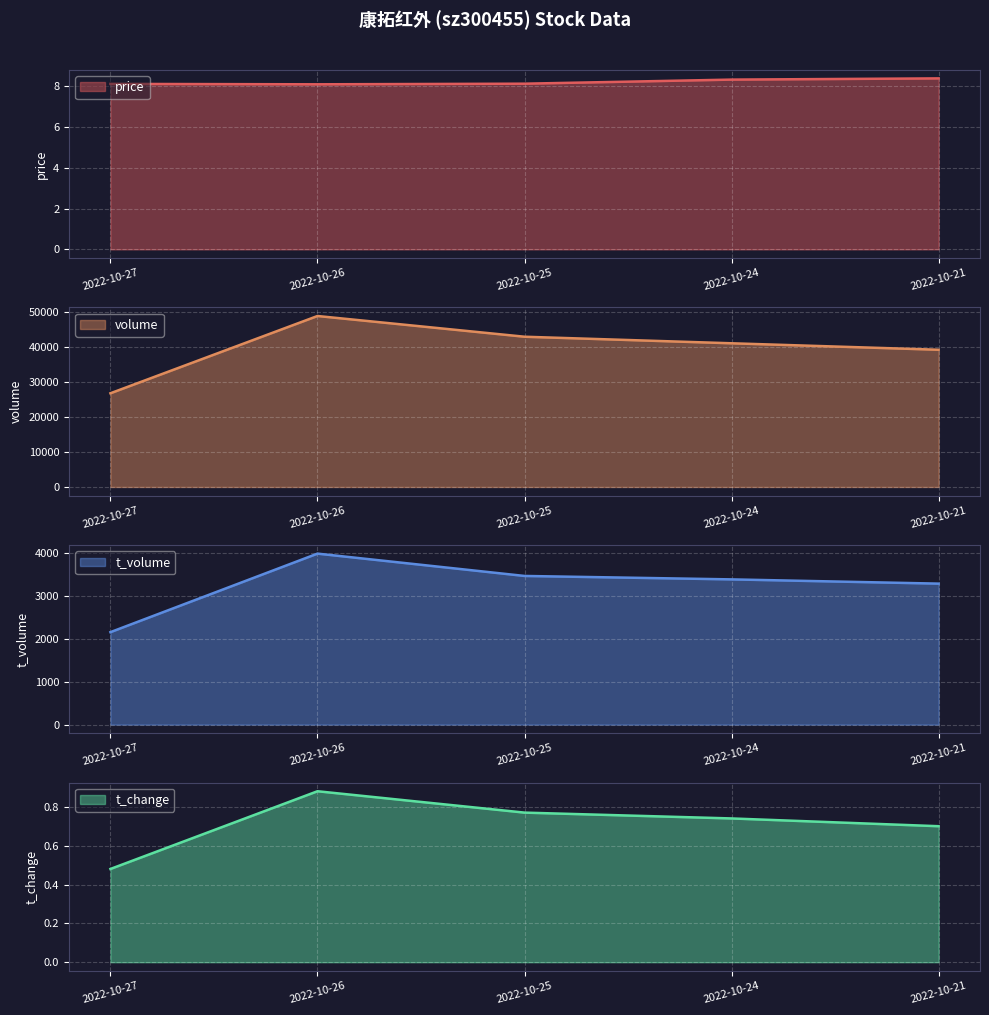

Reading left to right, list all the values displayed in this chart.

price: 2022-10-21=8.4	2022-10-24=8.3	2022-10-25=8.1	2022-10-26=8.1	2022-10-27=8.1
volume: 2022-10-21=39120.0	2022-10-24=40968.0	2022-10-25=42836.0	2022-10-26=48745.0	2022-10-27=26718.0
t_volume: 2022-10-21=3289.0	2022-10-24=3388.0	2022-10-25=3468.0	2022-10-26=3989.0	2022-10-27=2157.0
t_change: 2022-10-21=0.7	2022-10-24=0.7	2022-10-25=0.8	2022-10-26=0.9	2022-10-27=0.5